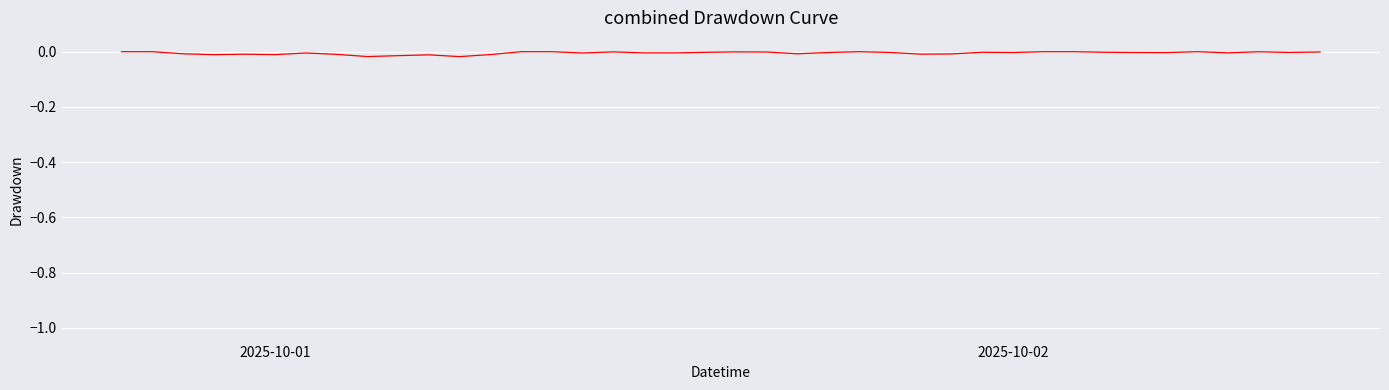

True or false: the data shows -0.0 at 2025-10-02.

True